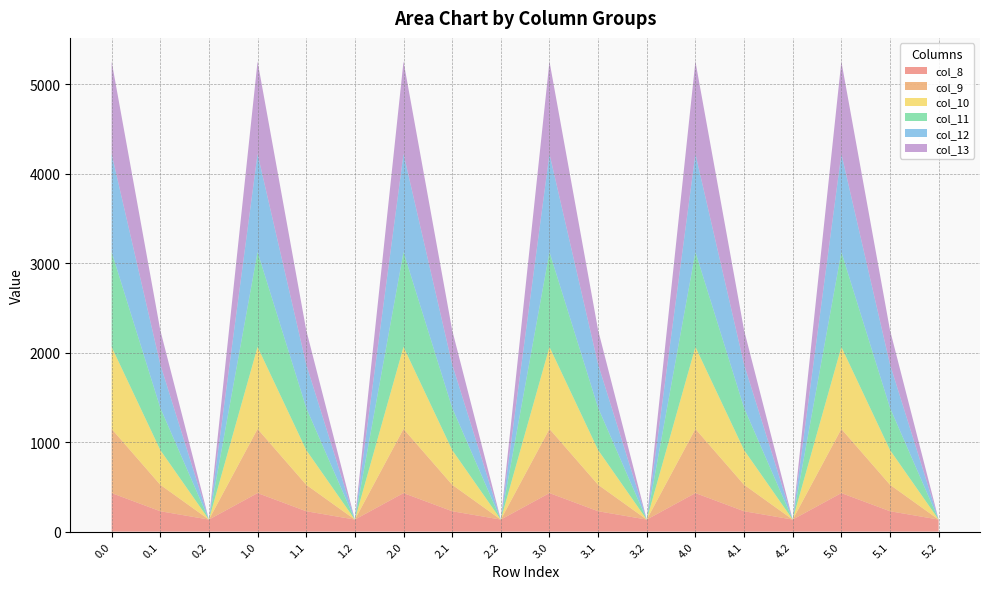

Reading left to right, list all the values displayed in this chart.

col_8: 0.0=430.3	0.1=227.5	0.2=134.2	1.0=430.3	1.1=227.5	1.2=134.2	2.0=430.3	2.1=227.5	2.2=134.2	3.0=430.3	3.1=227.5	3.2=134.2	4.0=430.3	4.1=227.5	4.2=134.2	5.0=430.3	5.1=227.5	5.2=134.2
col_9: 0.0=716.9	0.1=295.9	0.2=0.0	1.0=716.9	1.1=295.9	1.2=0.0	2.0=716.9	2.1=295.9	2.2=0.0	3.0=716.9	3.1=295.9	3.2=0.0	4.0=716.9	4.1=295.9	4.2=0.0	5.0=716.9	5.1=295.9	5.2=0.0
col_10: 0.0=916.2	0.1=388.1	0.2=0.0	1.0=916.2	1.1=388.1	1.2=0.0	2.0=916.2	2.1=388.1	2.2=0.0	3.0=916.2	3.1=388.1	3.2=0.0	4.0=916.2	4.1=388.1	4.2=0.0	5.0=916.2	5.1=388.1	5.2=0.0
col_11: 0.0=1060.3	0.1=471.7	0.2=0.0	1.0=1060.3	1.1=471.7	1.2=0.0	2.0=1060.3	2.1=471.7	2.2=0.0	3.0=1060.3	3.1=471.7	3.2=0.0	4.0=1060.3	4.1=471.7	4.2=0.0	5.0=1060.3	5.1=471.7	5.2=0.0
col_12: 0.0=1096.7	0.1=485.4	0.2=0.0	1.0=1096.7	1.1=485.4	1.2=0.0	2.0=1096.7	2.1=485.4	2.2=0.0	3.0=1096.7	3.1=485.4	3.2=0.0	4.0=1096.7	4.1=485.4	4.2=0.0	5.0=1096.7	5.1=485.4	5.2=0.0
col_13: 0.0=1032.9	0.1=382.7	0.2=0.0	1.0=1032.9	1.1=382.7	1.2=0.0	2.0=1032.9	2.1=382.7	2.2=0.0	3.0=1032.9	3.1=382.7	3.2=0.0	4.0=1032.9	4.1=382.7	4.2=0.0	5.0=1032.9	5.1=382.7	5.2=0.0